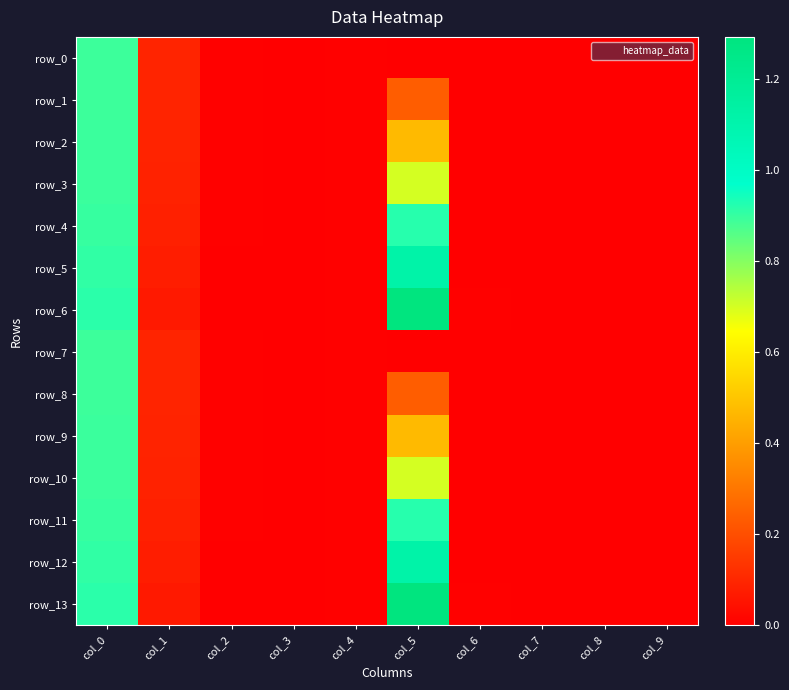

Which category has the lowest value in the row_12 series?

col_9